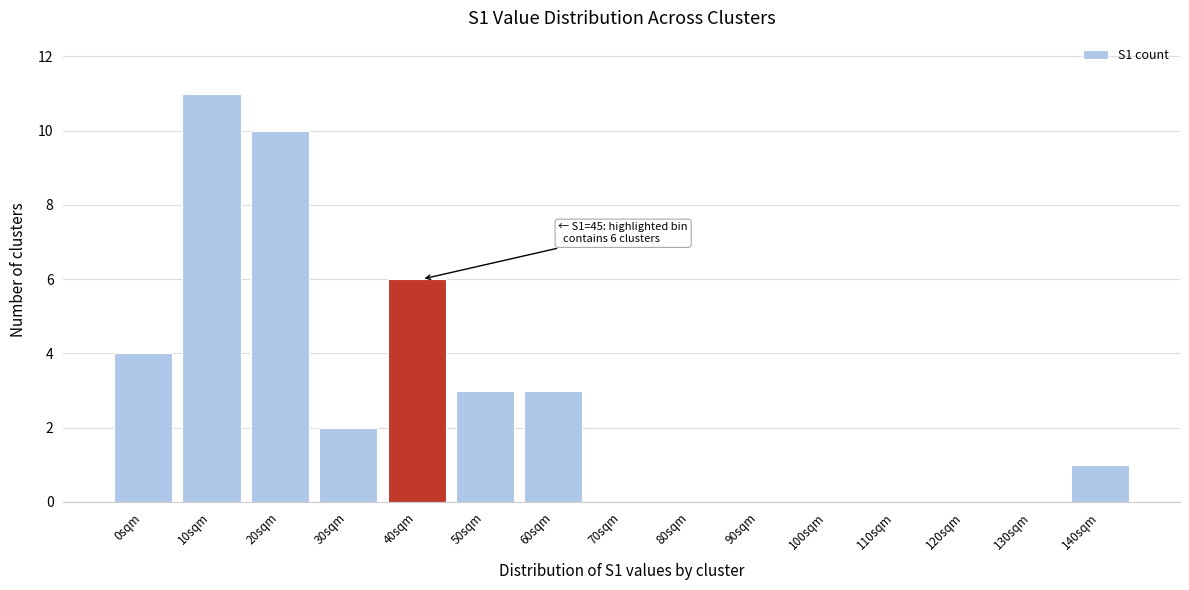

Reading left to right, what are all the values shown in this chart?

0sqm=4	10sqm=11	20sqm=10	30sqm=2	40sqm=6	50sqm=3	60sqm=3	70sqm=0	80sqm=0	90sqm=0	100sqm=0	110sqm=0	120sqm=0	130sqm=0	140sqm=1